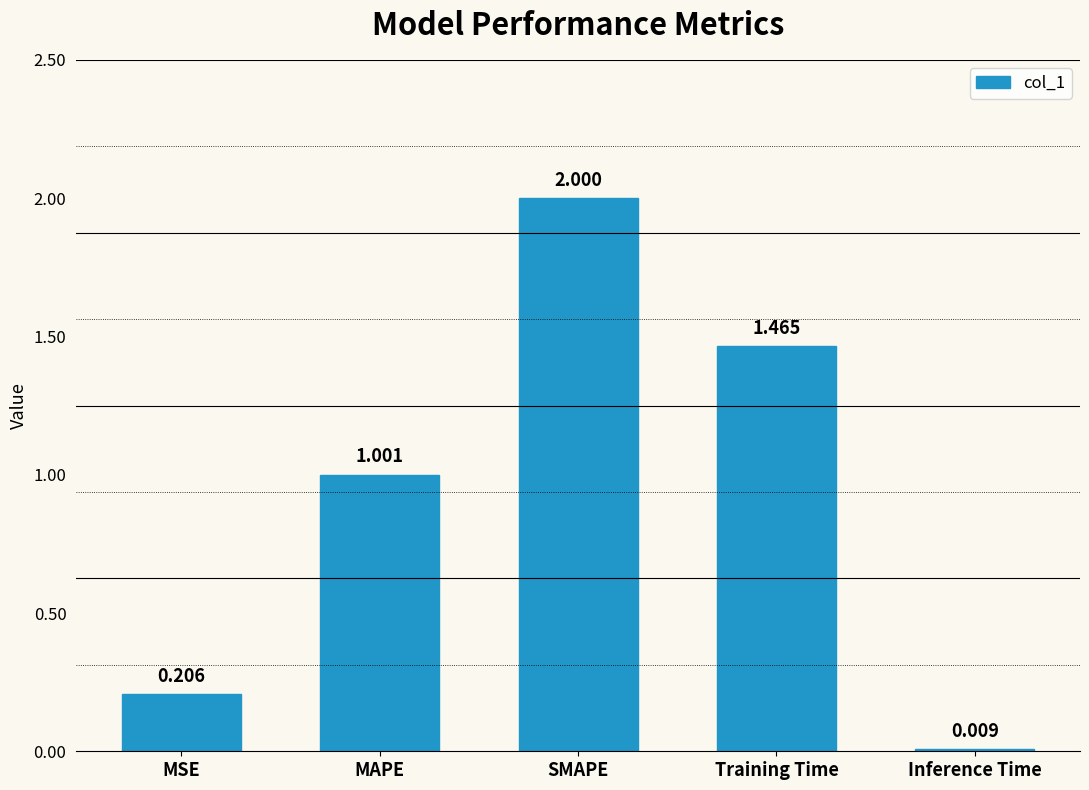

What is the label of the 1st bar from the left?

MSE